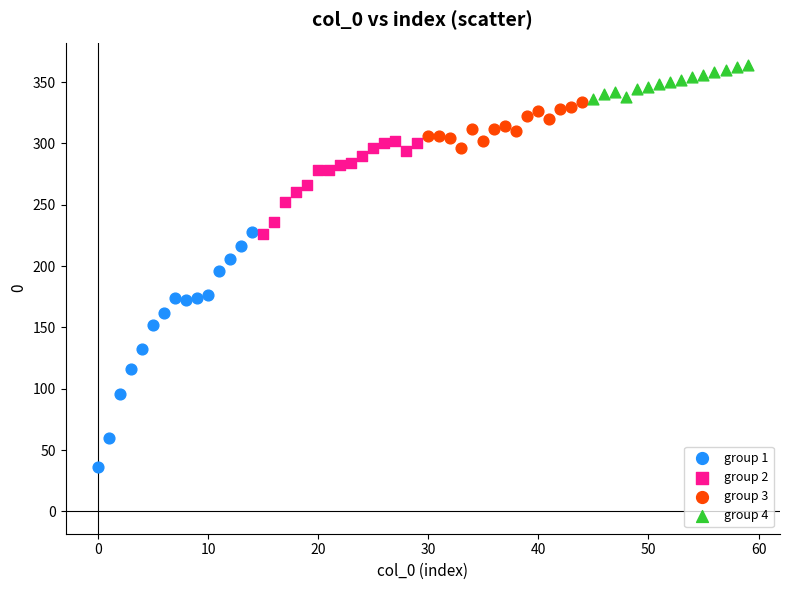

Which series contains the highest Y value?

group 4